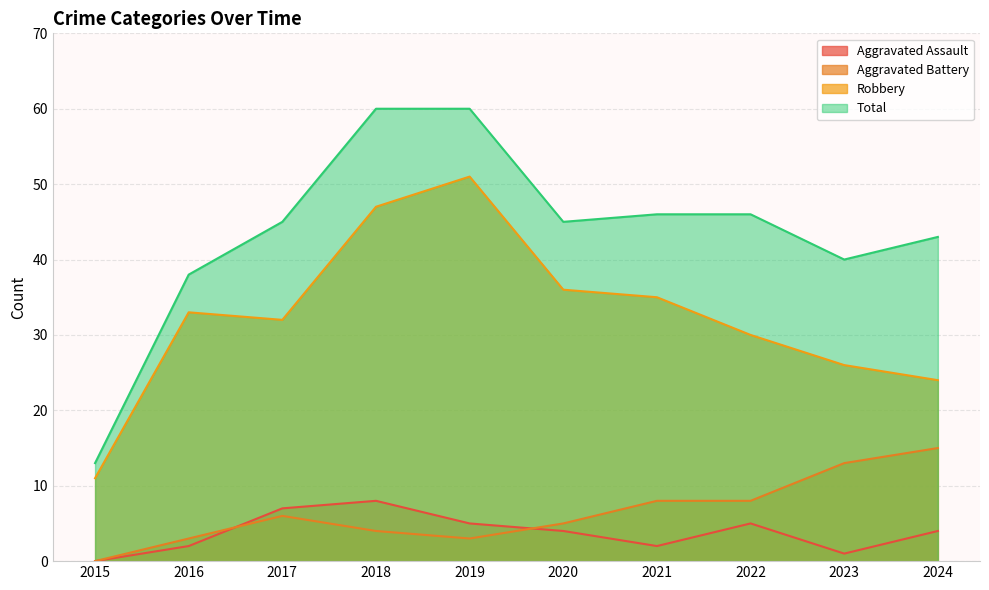

What are all the series names shown in the legend?

Aggravated Assault, Aggravated Battery, Robbery, Total